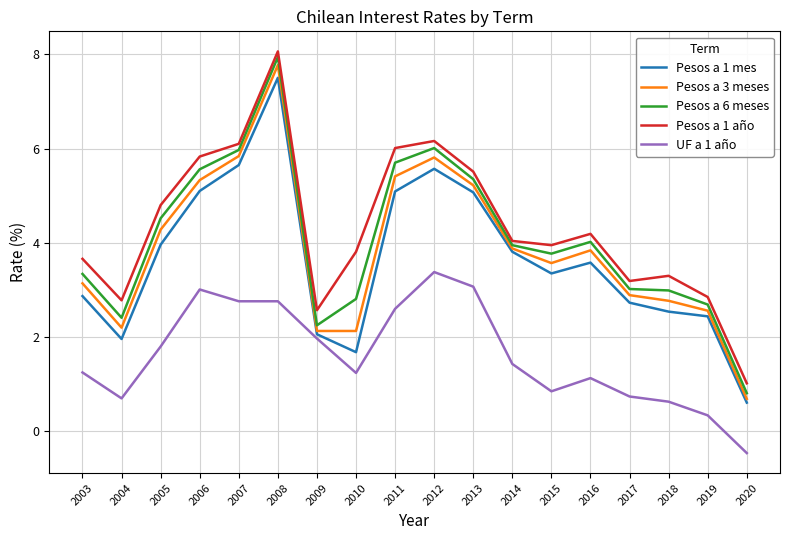

Rank the series at 2010 from highest to lowest value.

Pesos a 1 año, Pesos a 6 meses, Pesos a 3 meses, Pesos a 1 mes, UF a 1 año